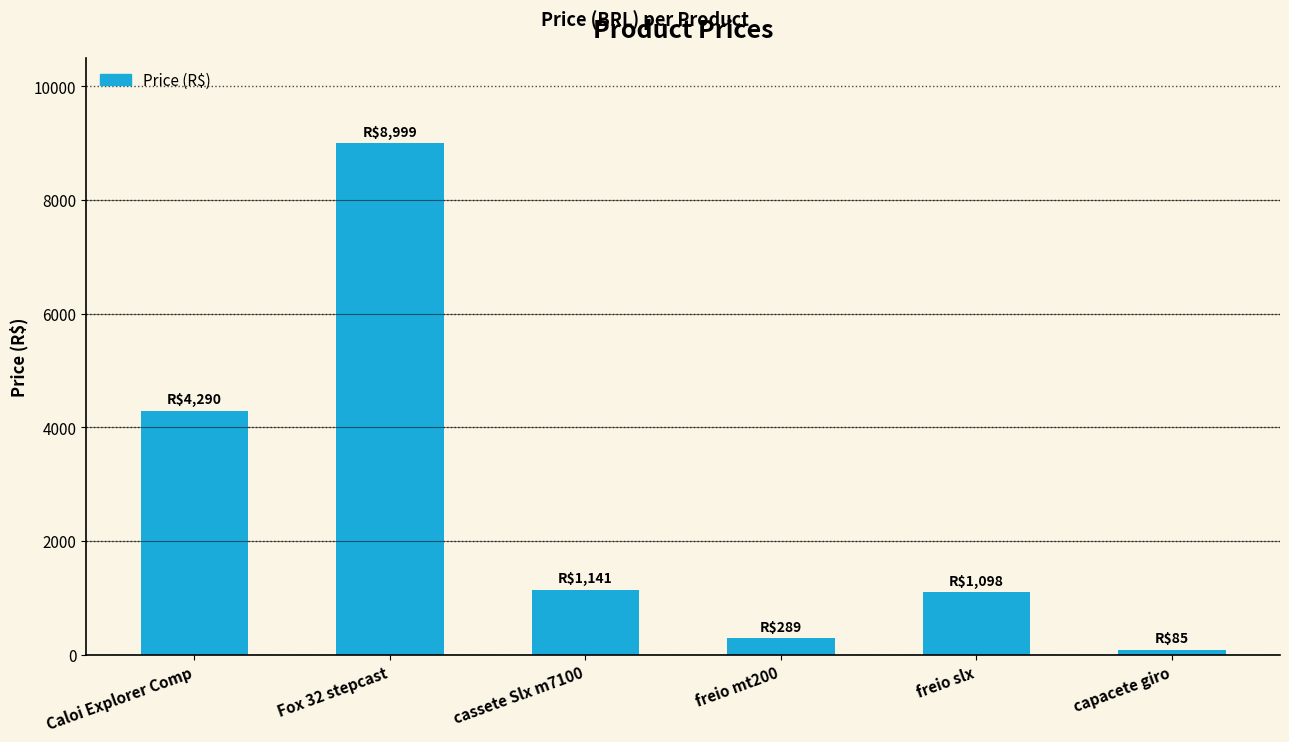

Which category has the lowest value across all series?

capacete giro